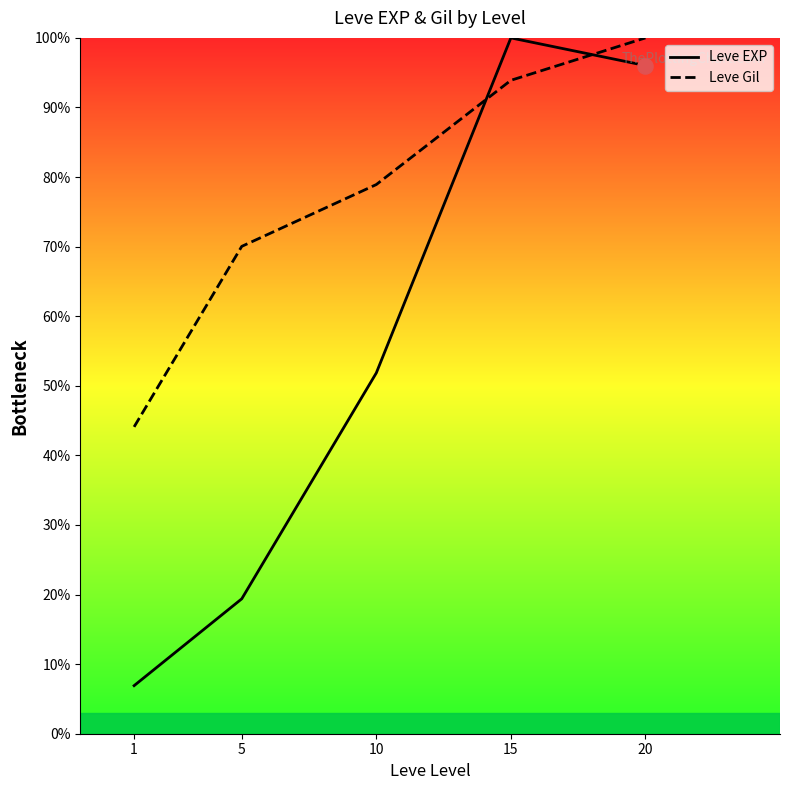

What is the total value across all series at 10?

130.8